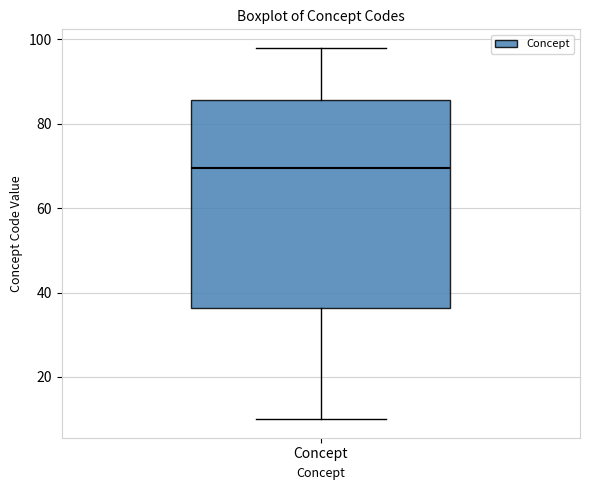

Where is the lower edge of the box for Concept on the y-axis? The values are not printed on the chart, so give them approximately, as read against the axis.

36